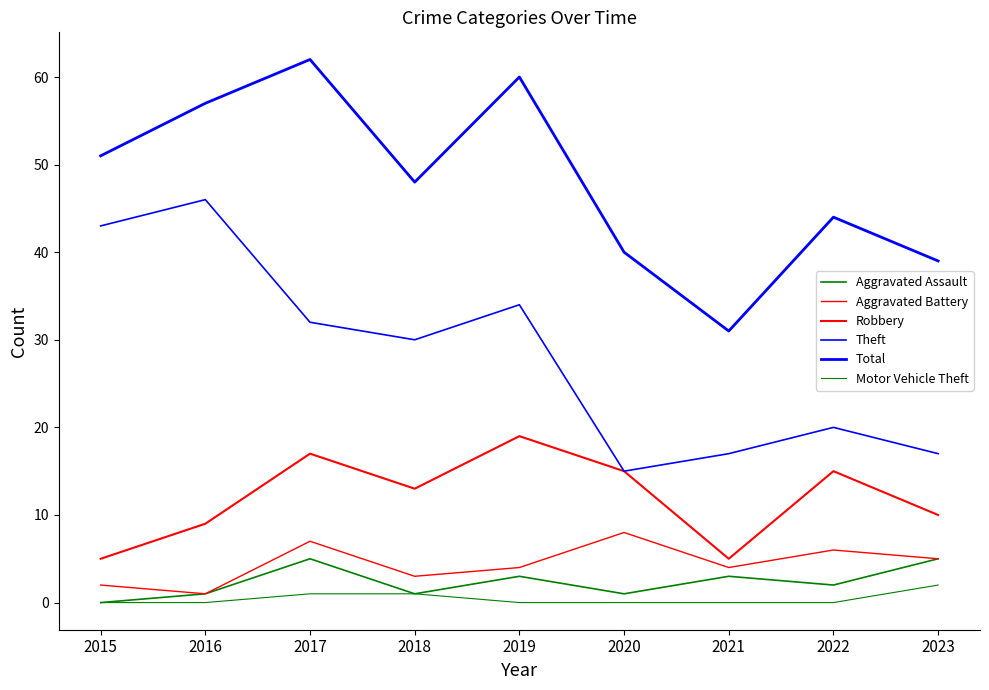

At which category is the sum across all series the highest?

2017